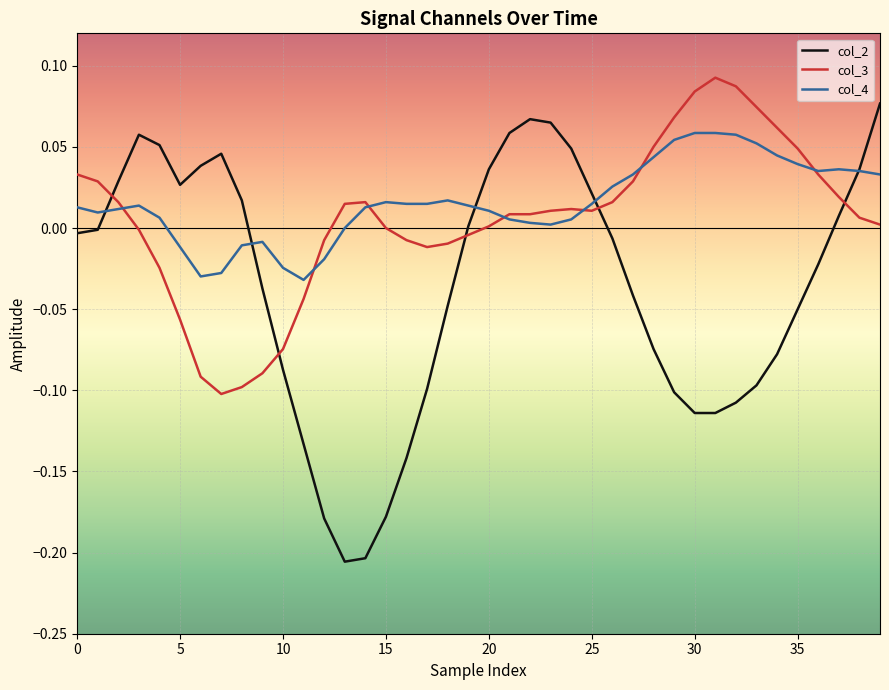

Which series has the largest range (max minus min)?

col_2